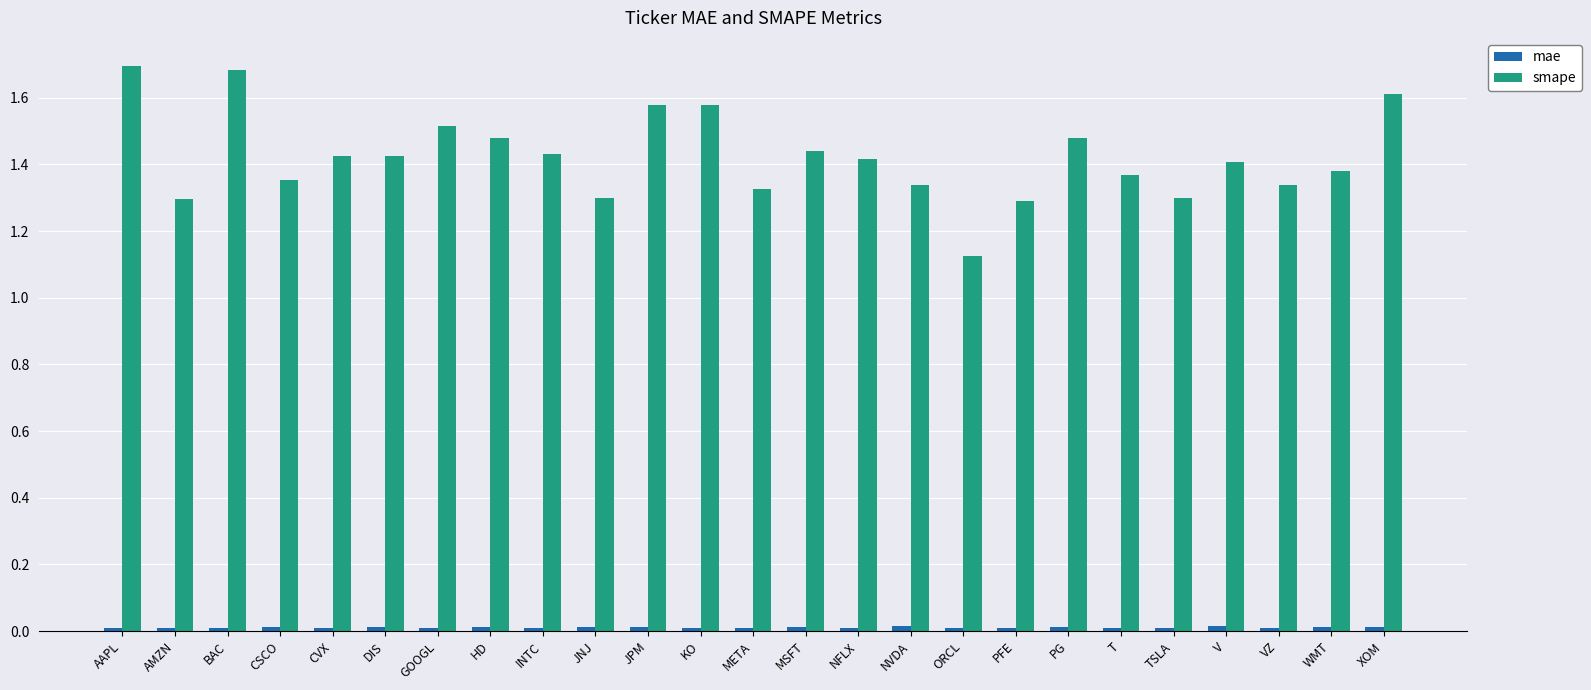

What is the difference between the second highest and minimum values in the smape series?

0.6